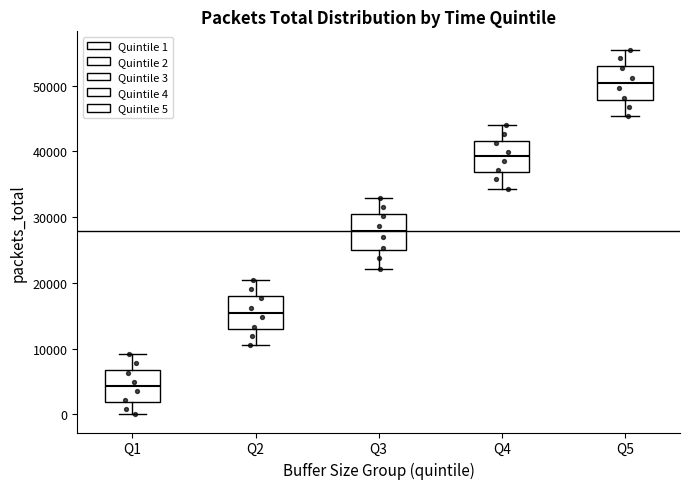

Reading left to right, read every box against the y-axis: the position of its median line, the range the box covers, and the ends of its whiskers. The values are not printed on the chart, so give them approximately, as read against the axis.

Q1: median 4000, box 2000 to 7000, whiskers 0 to 9000
Q2: median 15000, box 13000 to 18000, whiskers 10000 to 20000
Q3: median 28000, box 25000 to 30000, whiskers 22000 to 33000
Q4: median 39000, box 37000 to 42000, whiskers 34000 to 44000
Q5: median 50000, box 48000 to 53000, whiskers 45000 to 56000